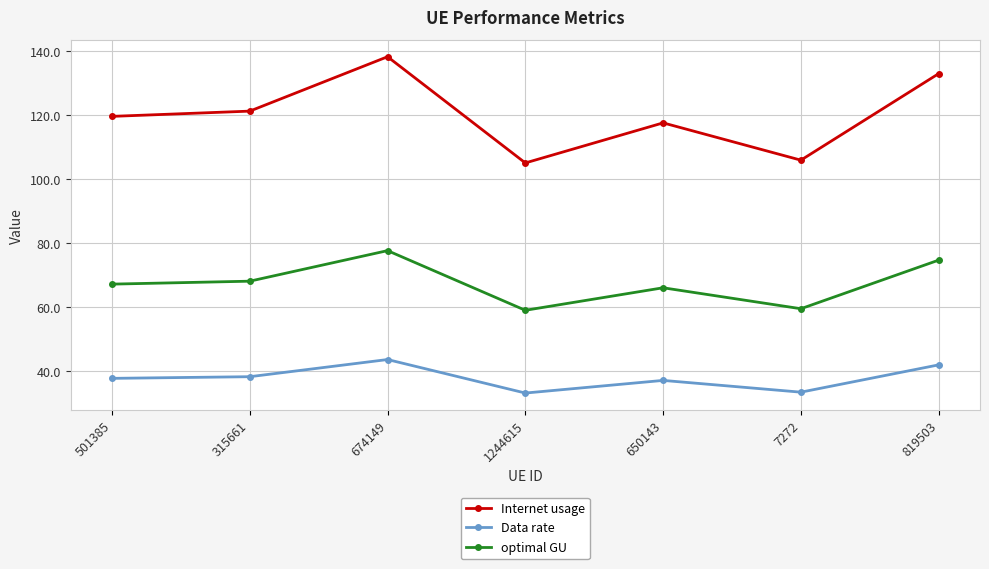

The optimal GU series shows 34.8 at 650143. True or false?

False